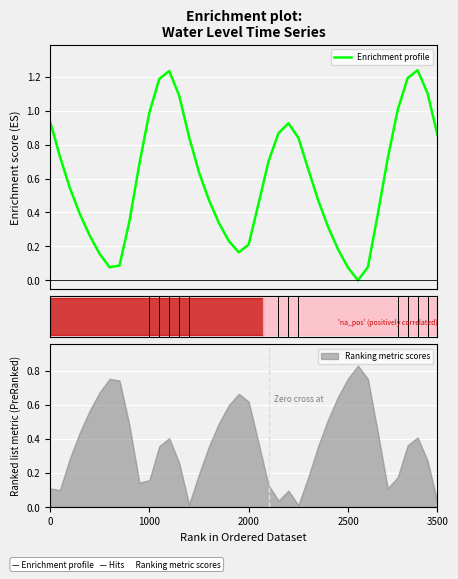

What position from the left is 19?

20